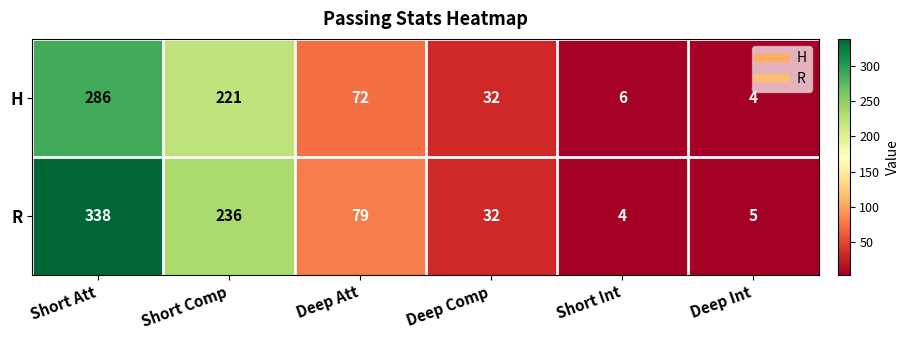

Reading left to right, what are all the values shown in this chart?

H: Short Att=286	Short Comp=221	Deep Att=72	Deep Comp=32	Short Int=6	Deep Int=4
R: Short Att=338	Short Comp=236	Deep Att=79	Deep Comp=32	Short Int=4	Deep Int=5